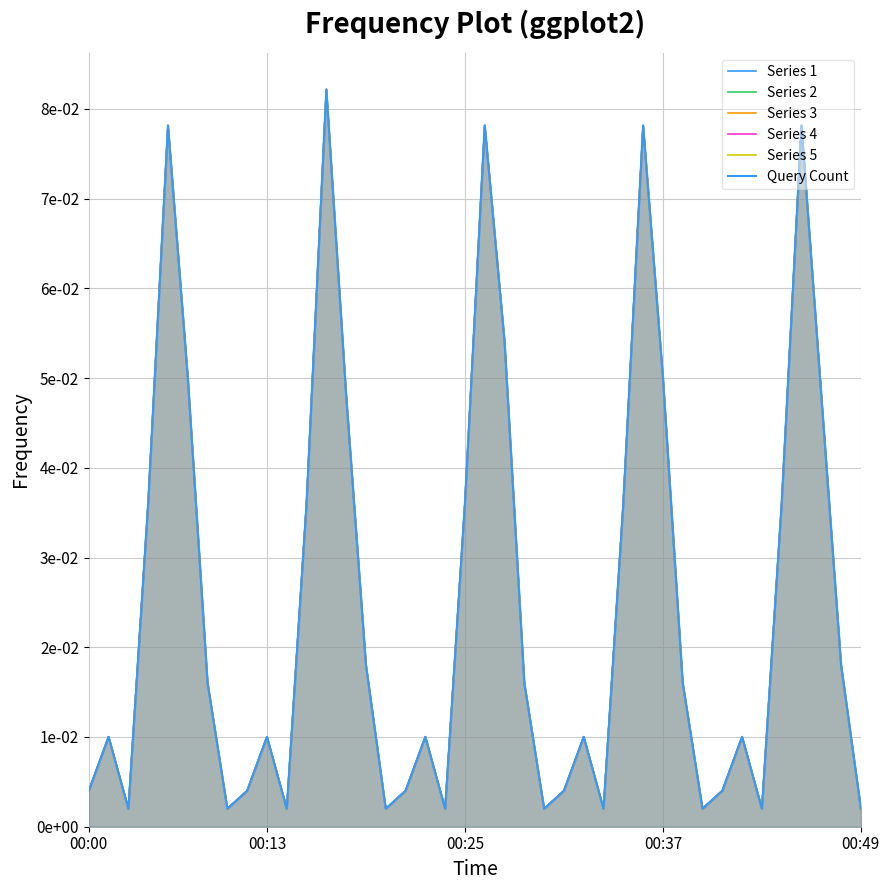

What are all the series names shown in the legend?

Series 1, Series 2, Series 3, Series 4, Series 5, Query Count